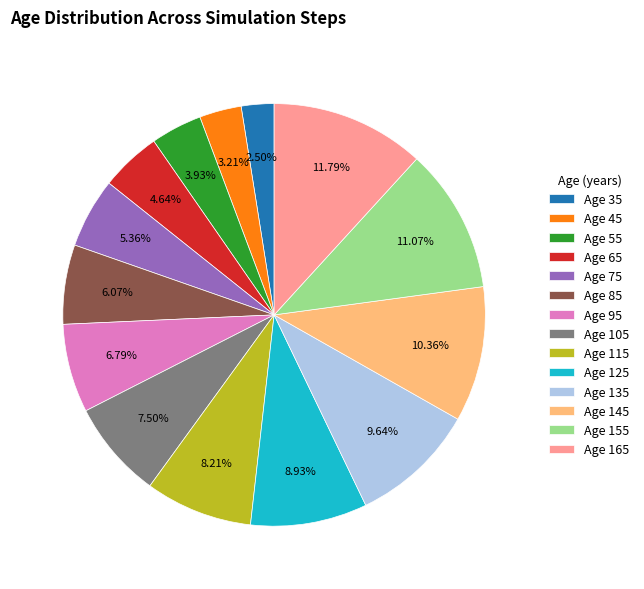

Which has a higher value, Age 115 or Age 125?

Age 125